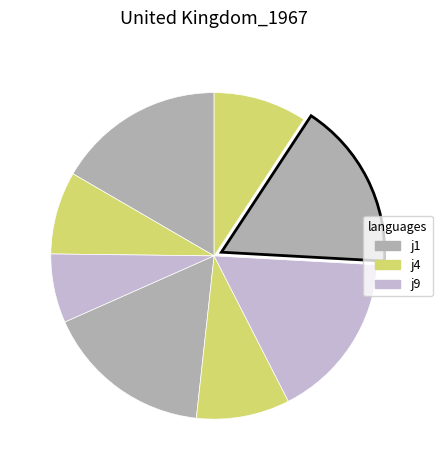

Count the number of slices in the pie.

8